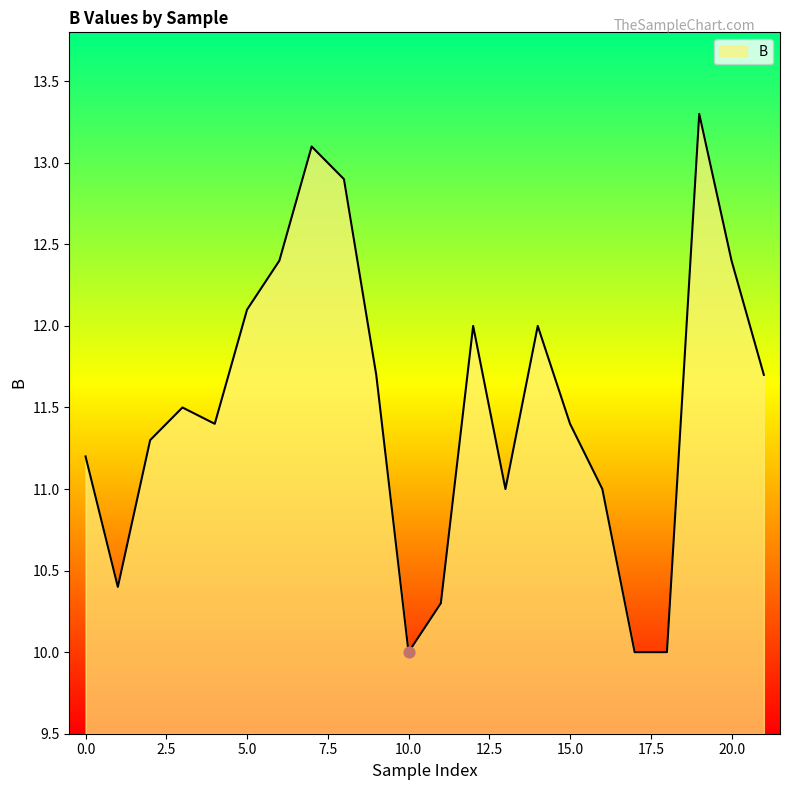

What is the difference between the maximum and minimum values?

3.3